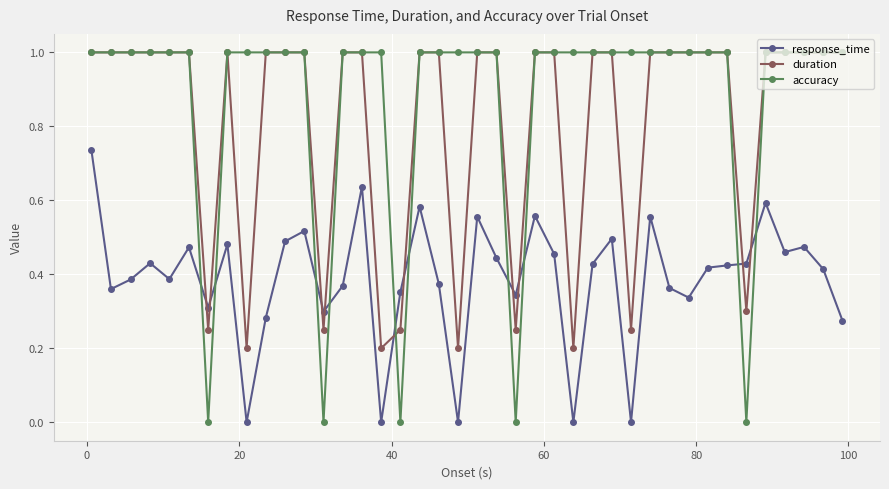

Which series has the largest range (max minus min)?

accuracy